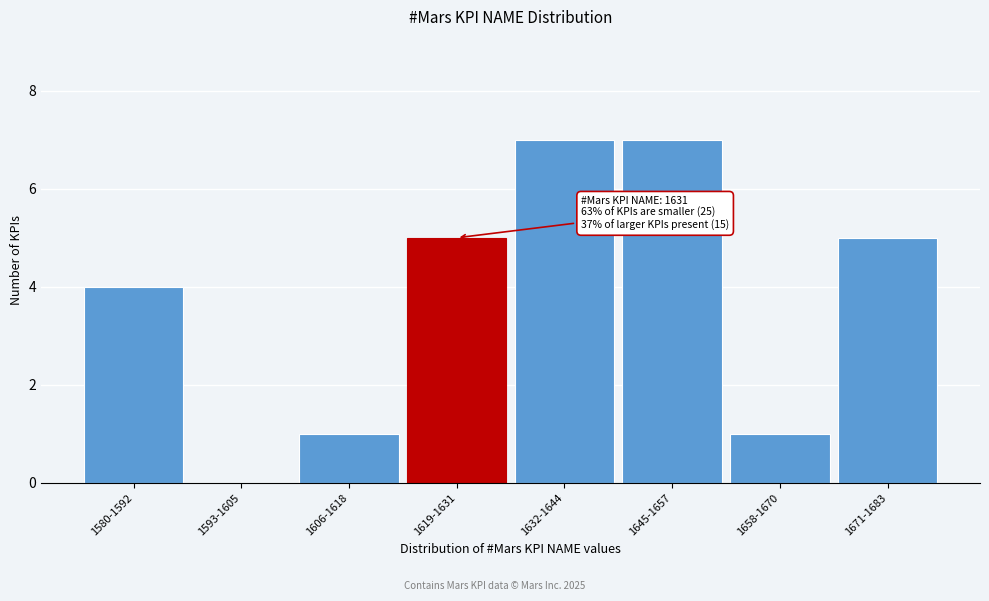

Reading right to left, what are all the values shown in this chart?

1671-1683=5	1658-1670=1	1645-1657=7	1632-1644=7	1619-1631=5	1606-1618=1	1593-1605=0	1580-1592=4